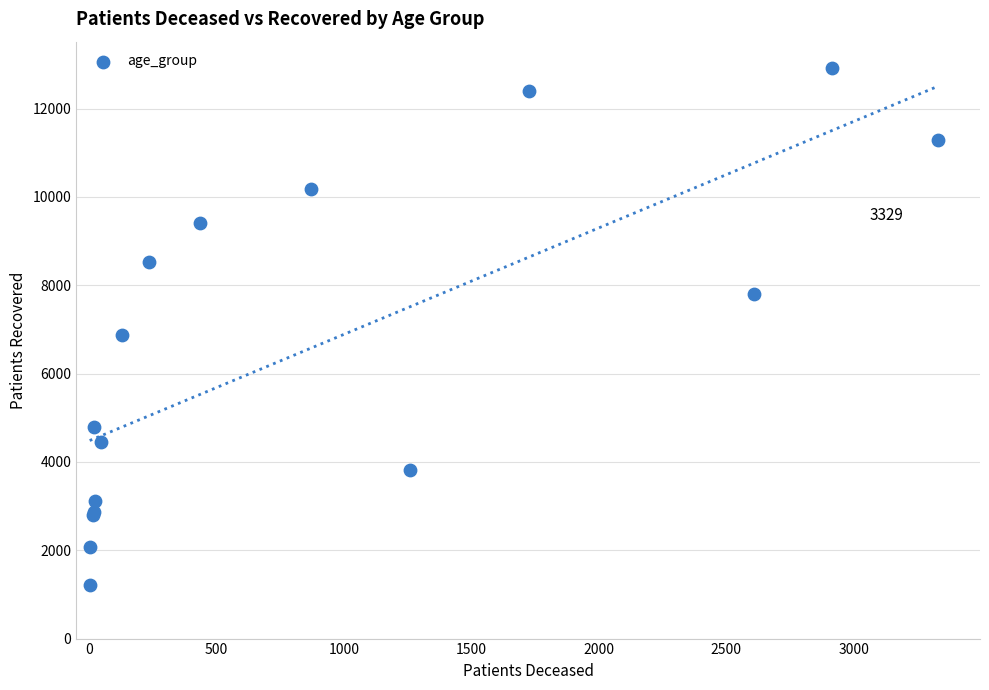

What Y value in the scatter plot is closest to 7069?

6879